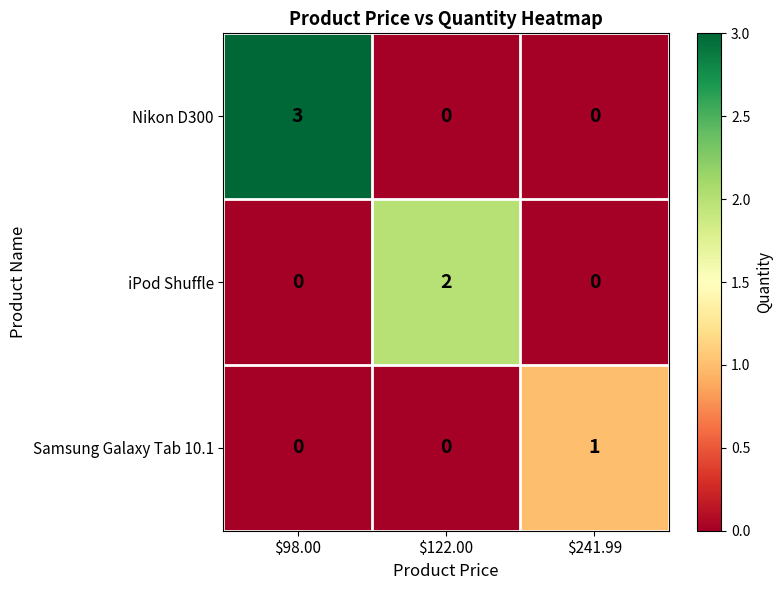

Which series has the largest range (max minus min)?

Nikon D300